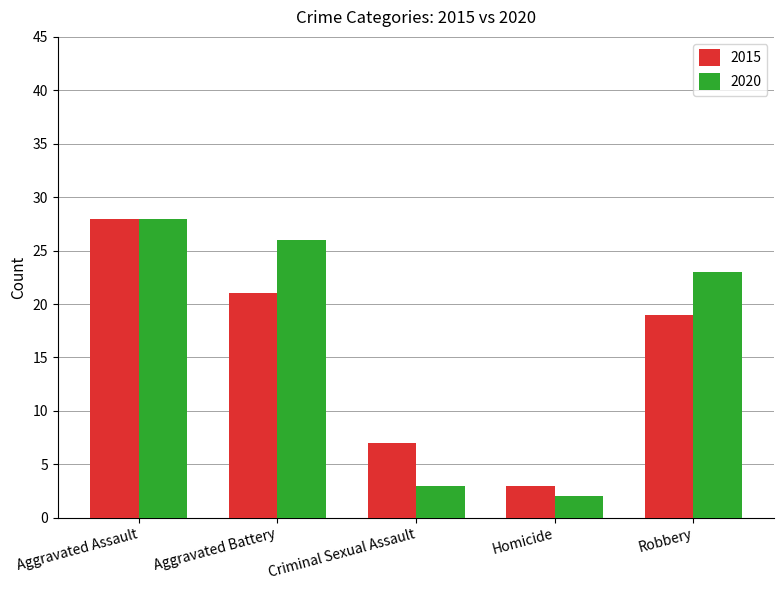

What is the difference between the maximum and second lowest values in the 2015 series?

21